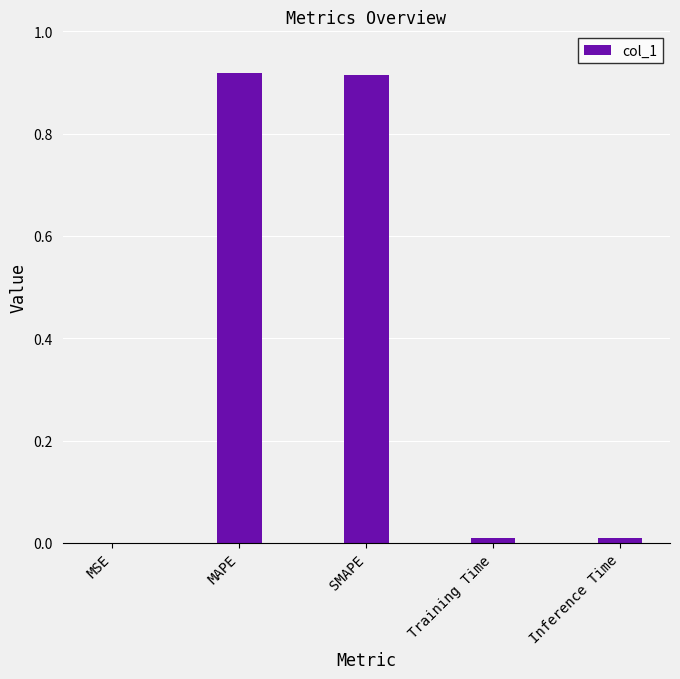

Which has a higher value, MAPE or MSE?

MAPE